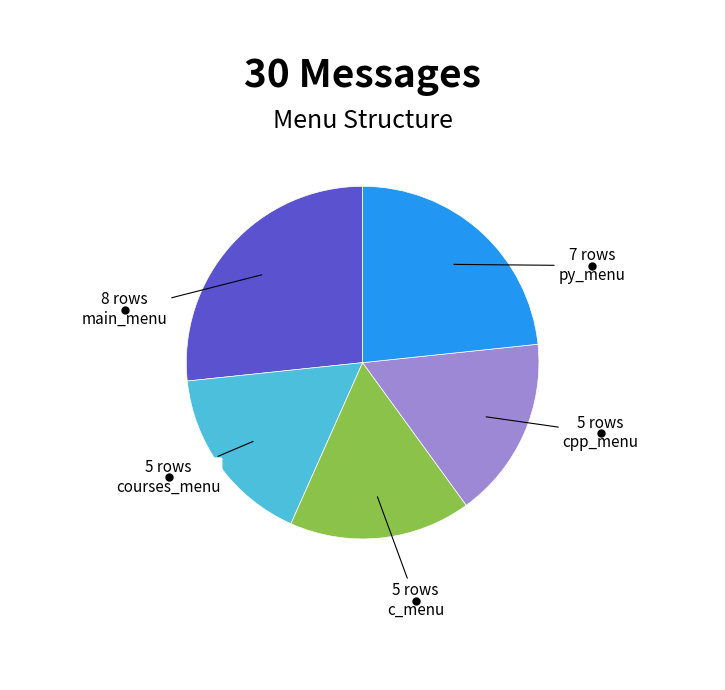

Is there any slice that represents more than half of the pie?

No